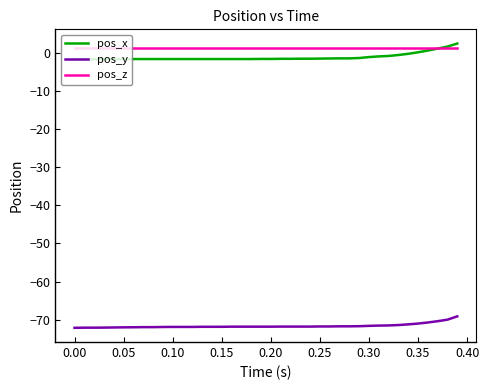

What is the greatest value displayed?

2.5